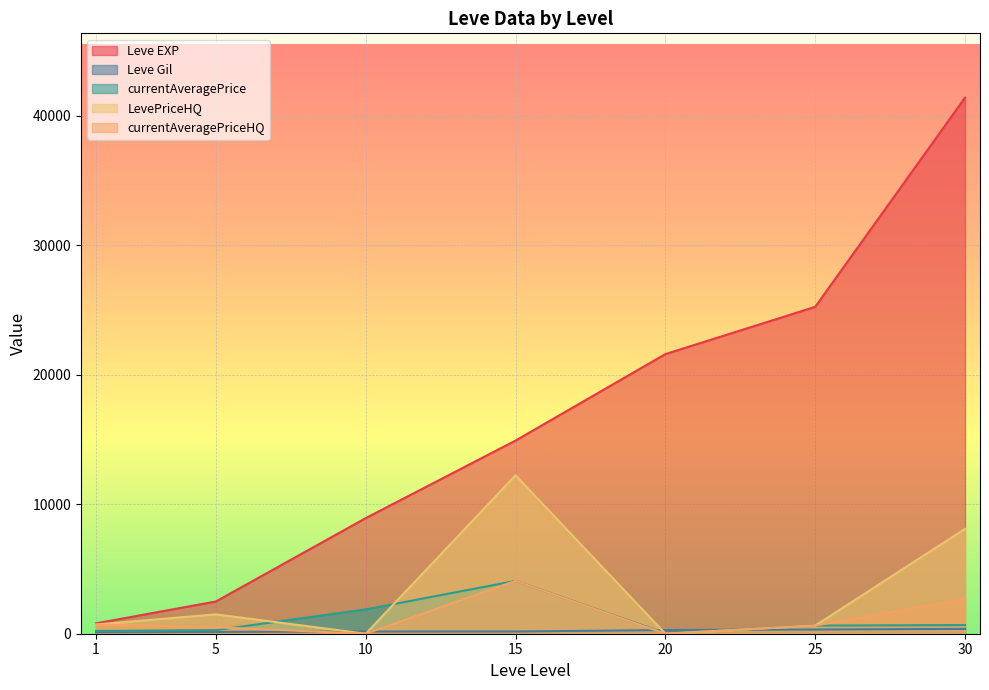

At which label does LevePriceHQ reach its peak?

15